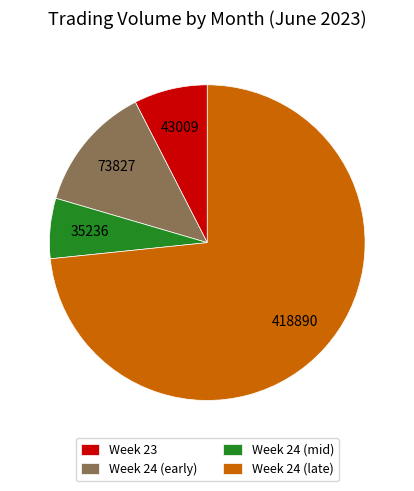

What is the smallest slice in the pie chart?

Week 24 (mid)